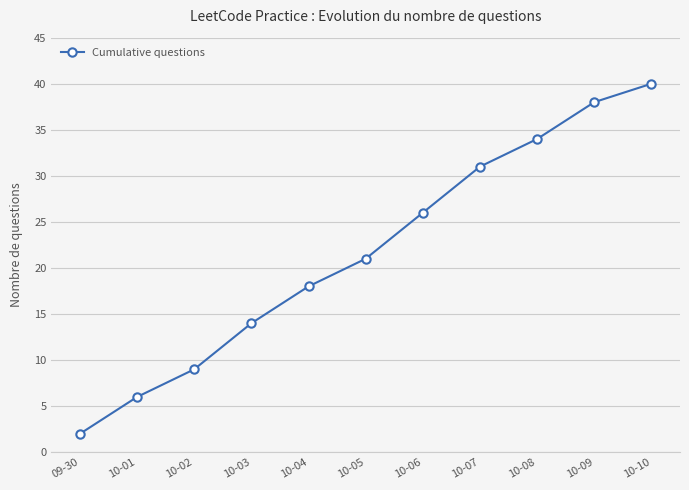

At which label is the value closest to 21?

10-05